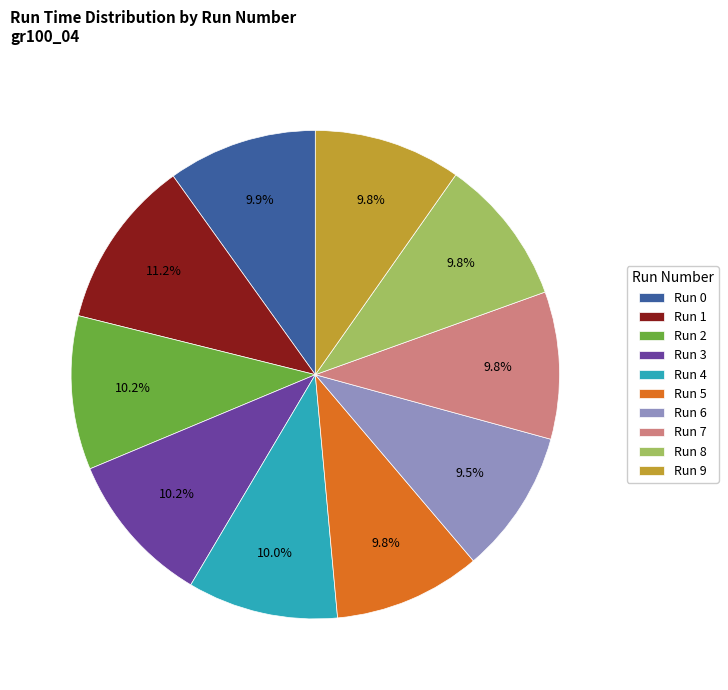

Is it true that Run 0 is 23% of the pie?

False